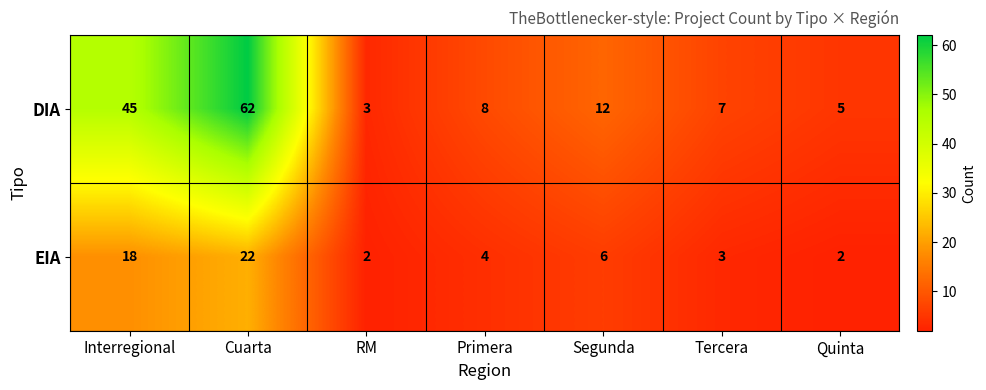

At which category is the sum across all series the highest?

Cuarta